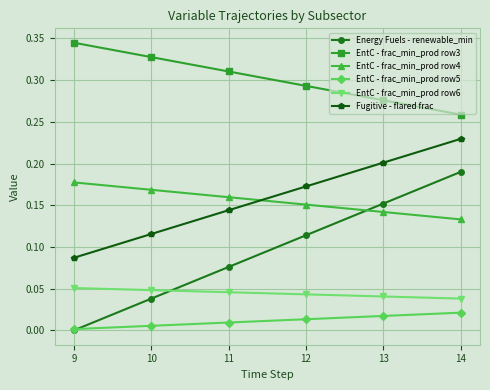

True or false: EntC - frac_min_prod row4 and EntC - frac_min_prod row6 intersect in this chart.

False